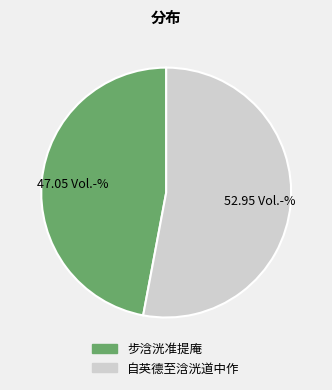

Which category has the biggest portion of the pie?

自英德至浛洸道中作